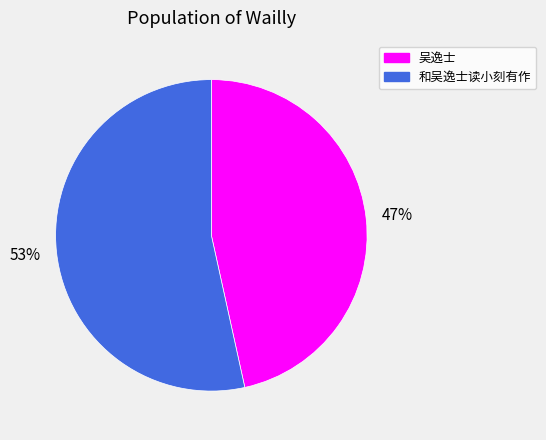

Rank the categories by value from lowest to highest.

吴逸士, 和吴逸士读小刻有作